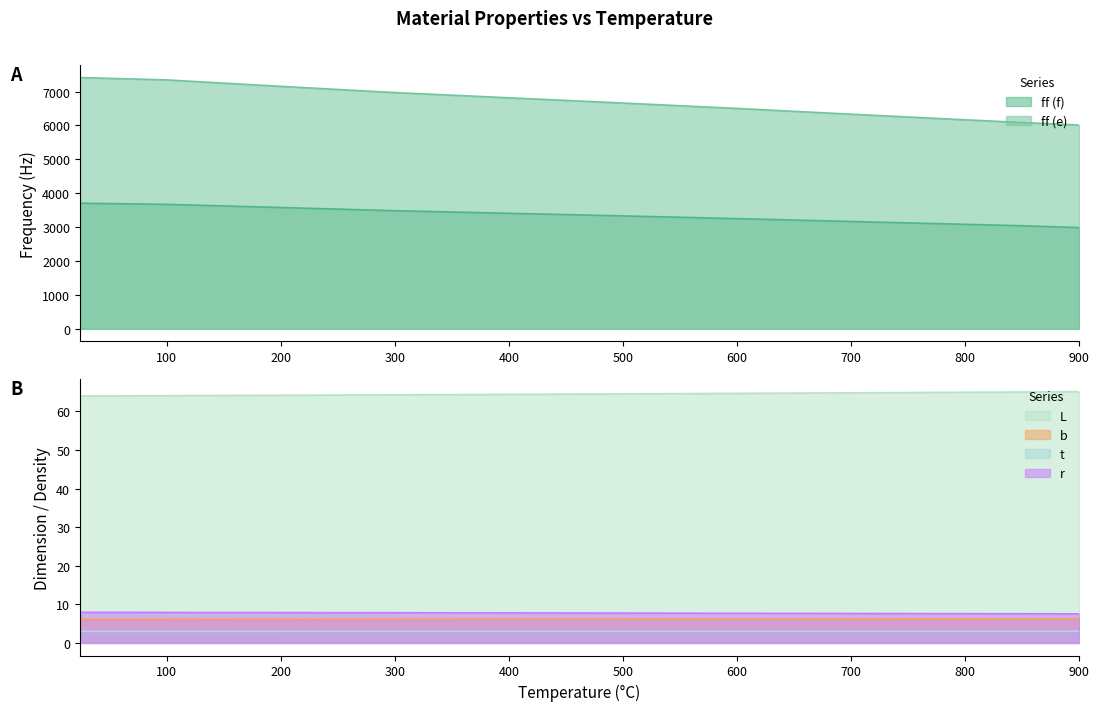

Reading left to right, list all the values displayed in this chart.

ff (f): 3707.0	3673.0	3580.0	3486.0	3409.0	3333.0	3252.0	3168.0	3084.0	3042.0	2988.0
ff (e): 7414.0	7345.0	7155.0	6971.0	6817.0	6663.0	6503.0	6333.0	6168.0	6088.0	6012.0
L: 64.0	64.1	64.2	64.3	64.4	64.5	64.7	64.8	65.0	65.0	65.1
b: 6.1	6.1	6.2	6.2	6.2	6.2	6.2	6.2	6.2	6.2	6.2
t: 3.0	3.0	3.0	3.0	3.0	3.0	3.0	3.0	3.0	3.0	3.0
r: 7.9	7.9	7.9	7.8	7.8	7.7	7.7	7.6	7.6	7.6	7.5